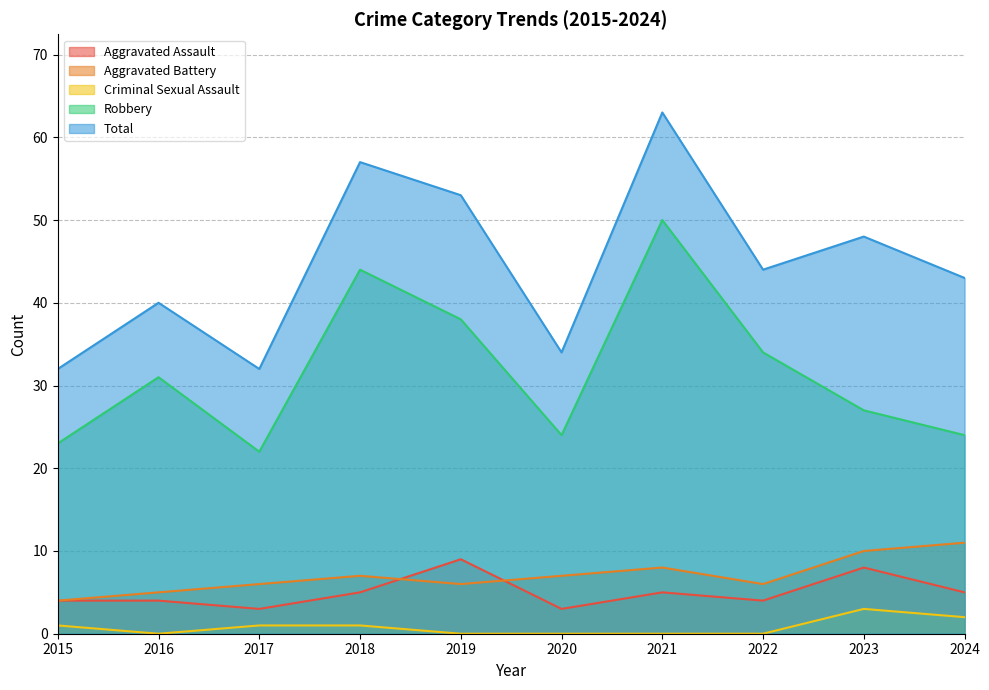

Between 2015 and 2017, which series saw the biggest shift?

Aggravated Battery